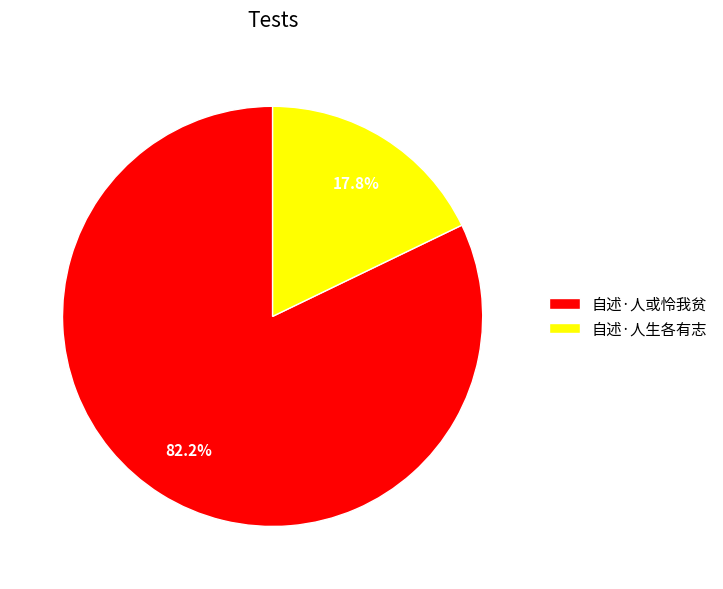

Is the sum of 自述·人或怜我贫 and 自述·人生各有志 greater than half?

Yes